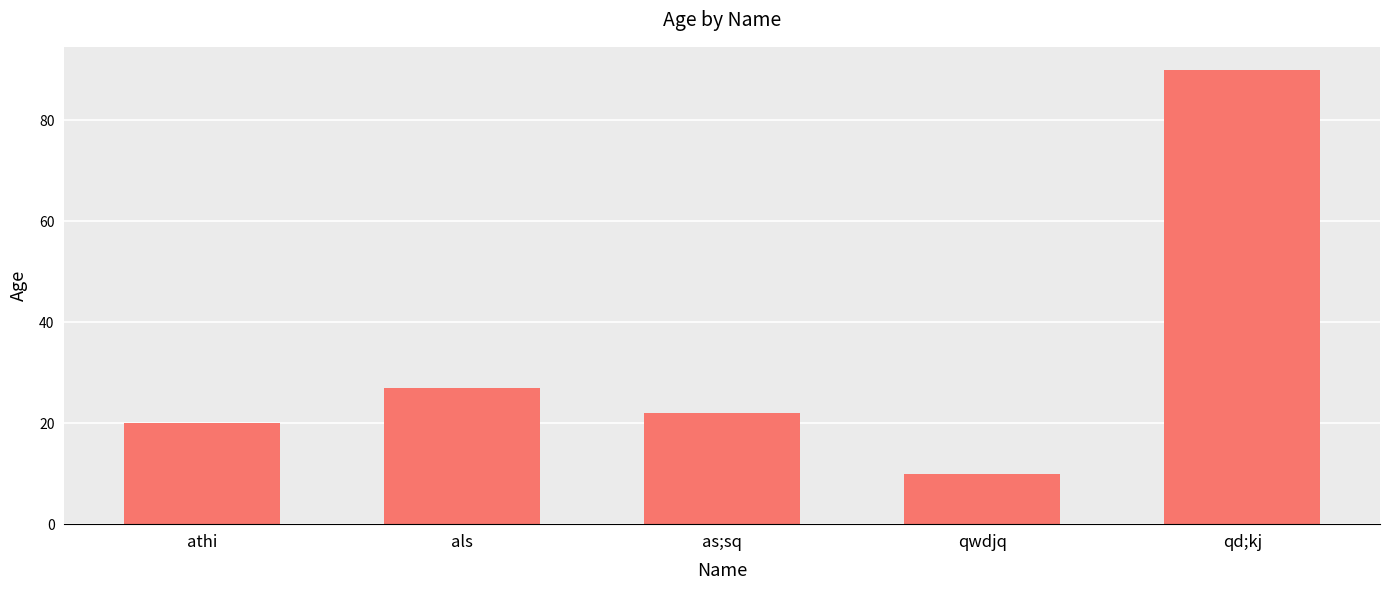

What is the sum of the values at qd;kj and qwdjq?

100